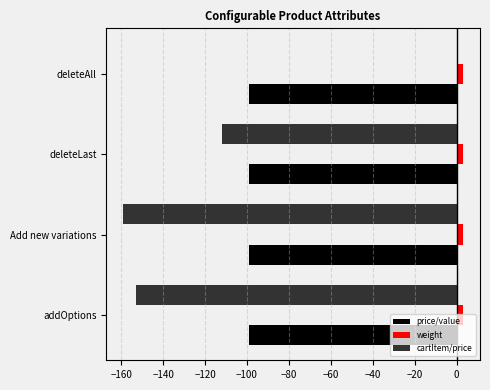

What is the sum of all weight values?

12